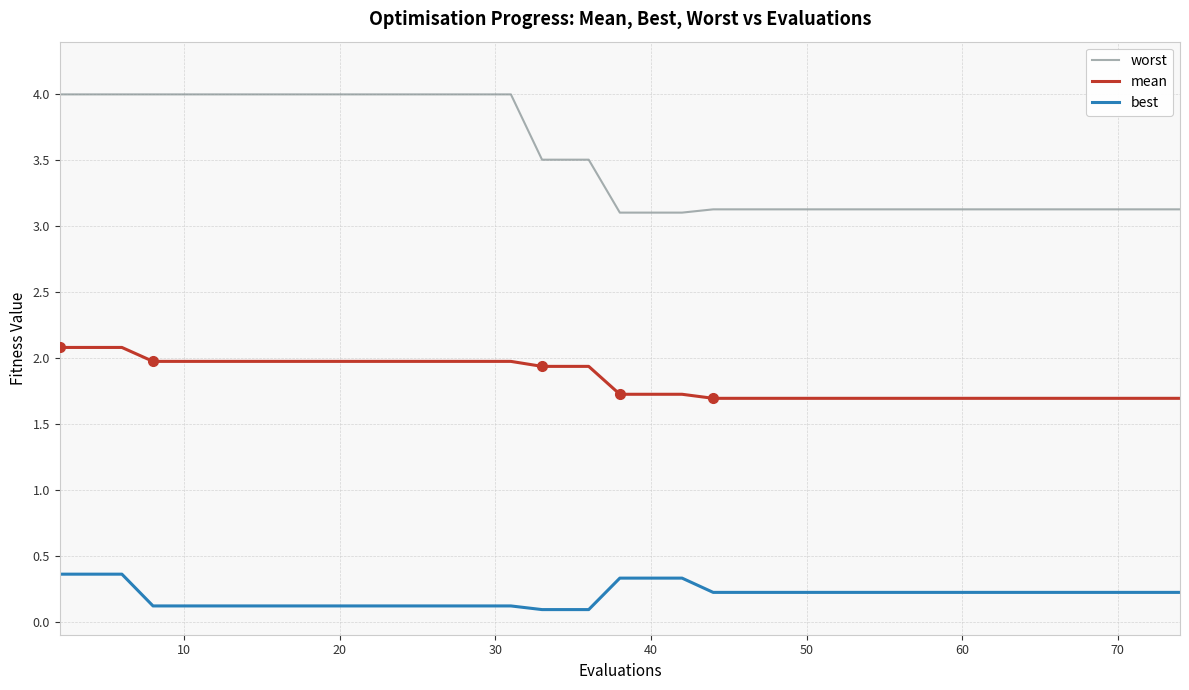

True or false: worst and mean intersect in this chart.

False